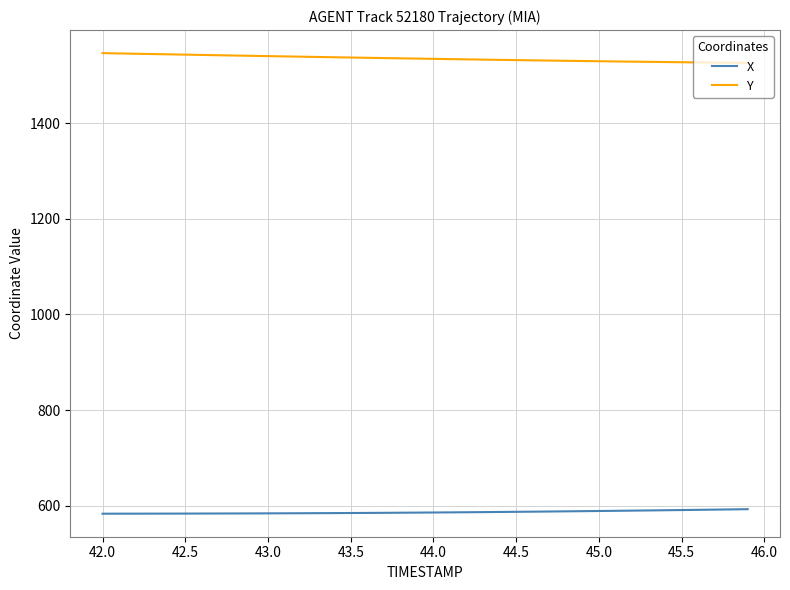

Which series has the largest total across all categories?

Y